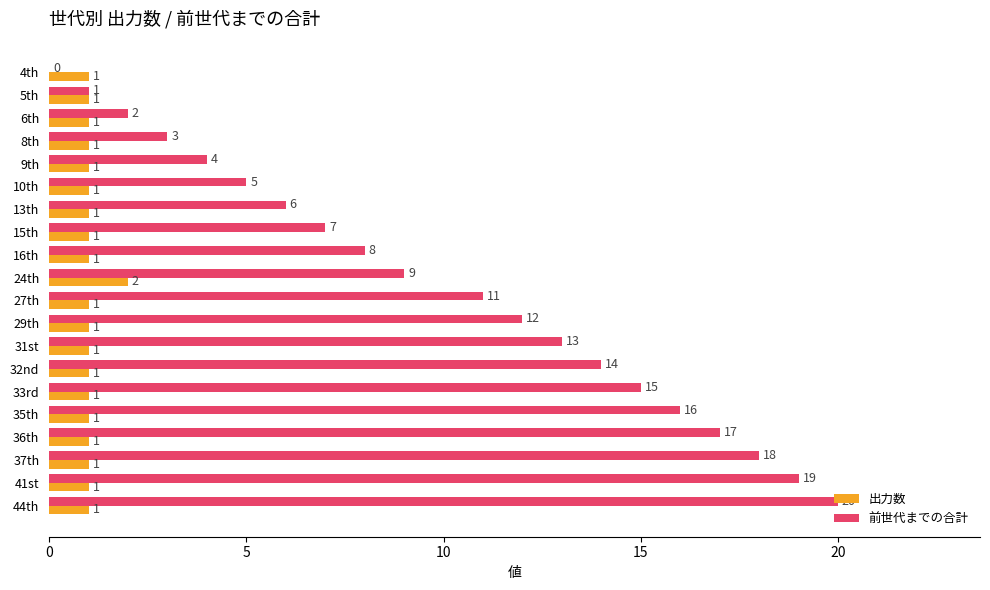

At which category is the sum across all series the highest?

44th